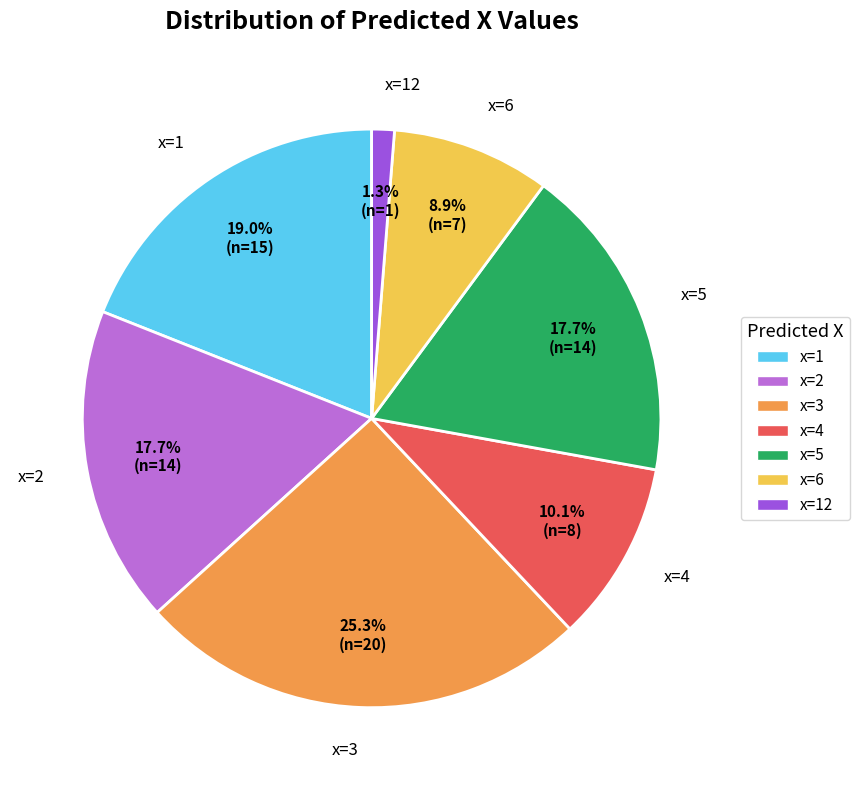

To the nearest percent, what is the difference between the x=6 and x=5 slice percentages?

9%